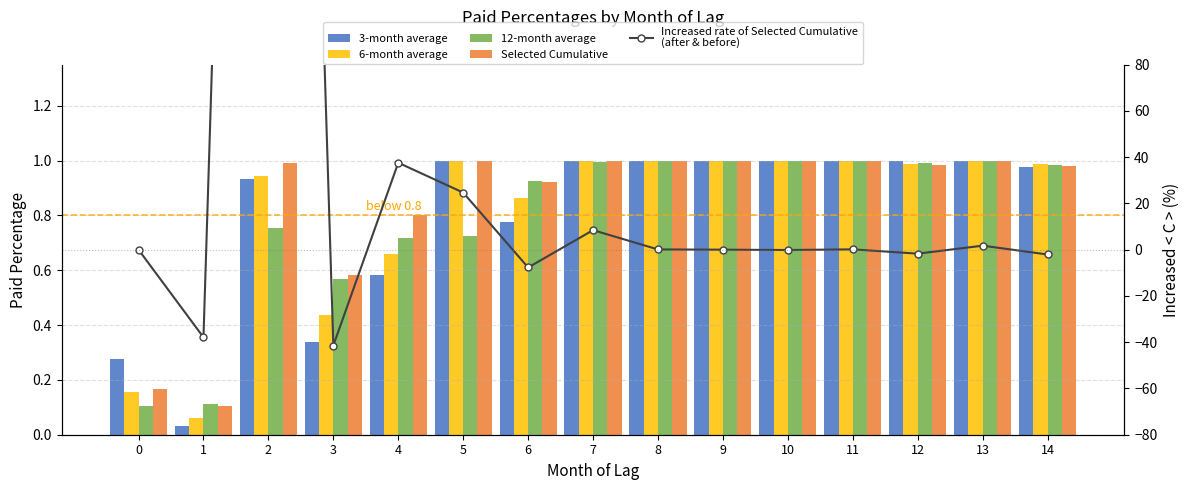

Reading right to left, what are all the values shown in this chart?

3-month average: 1.0	1.0	1.0	1.0	1.0	1.0	1.0	1.0	0.8	1.0	0.6	0.3	0.9	0.0	0.3
6-month average: 1.0	1.0	1.0	1.0	1.0	1.0	1.0	1.0	0.9	1.0	0.7	0.4	0.9	0.1	0.2
12-month average: 1.0	1.0	1.0	1.0	1.0	1.0	1.0	1.0	0.9	0.7	0.7	0.6	0.8	0.1	0.1
Selected Cumulative: 1.0	1.0	1.0	1.0	1.0	1.0	1.0	1.0	0.9	1.0	0.8	0.6	1.0	0.1	0.2
Increased rate of Selected Cumulative
(after & before): -2.1	1.7	-1.7	0.1	-0.1	0.0	0.1	8.4	-7.7	24.7	37.6	-41.4	858.6	-37.9	0.0